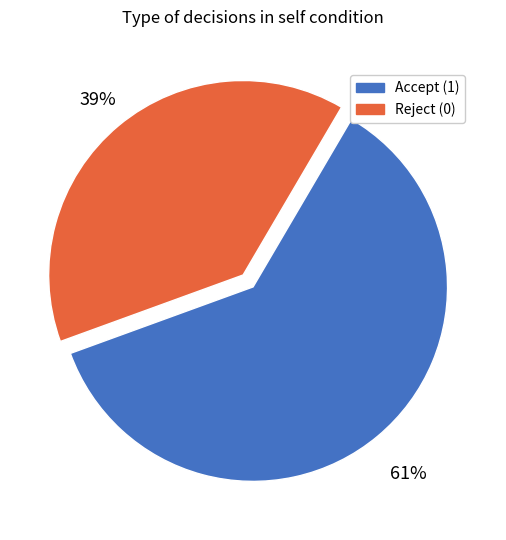

Which has a higher value, Accept (1) or Reject (0)?

Accept (1)